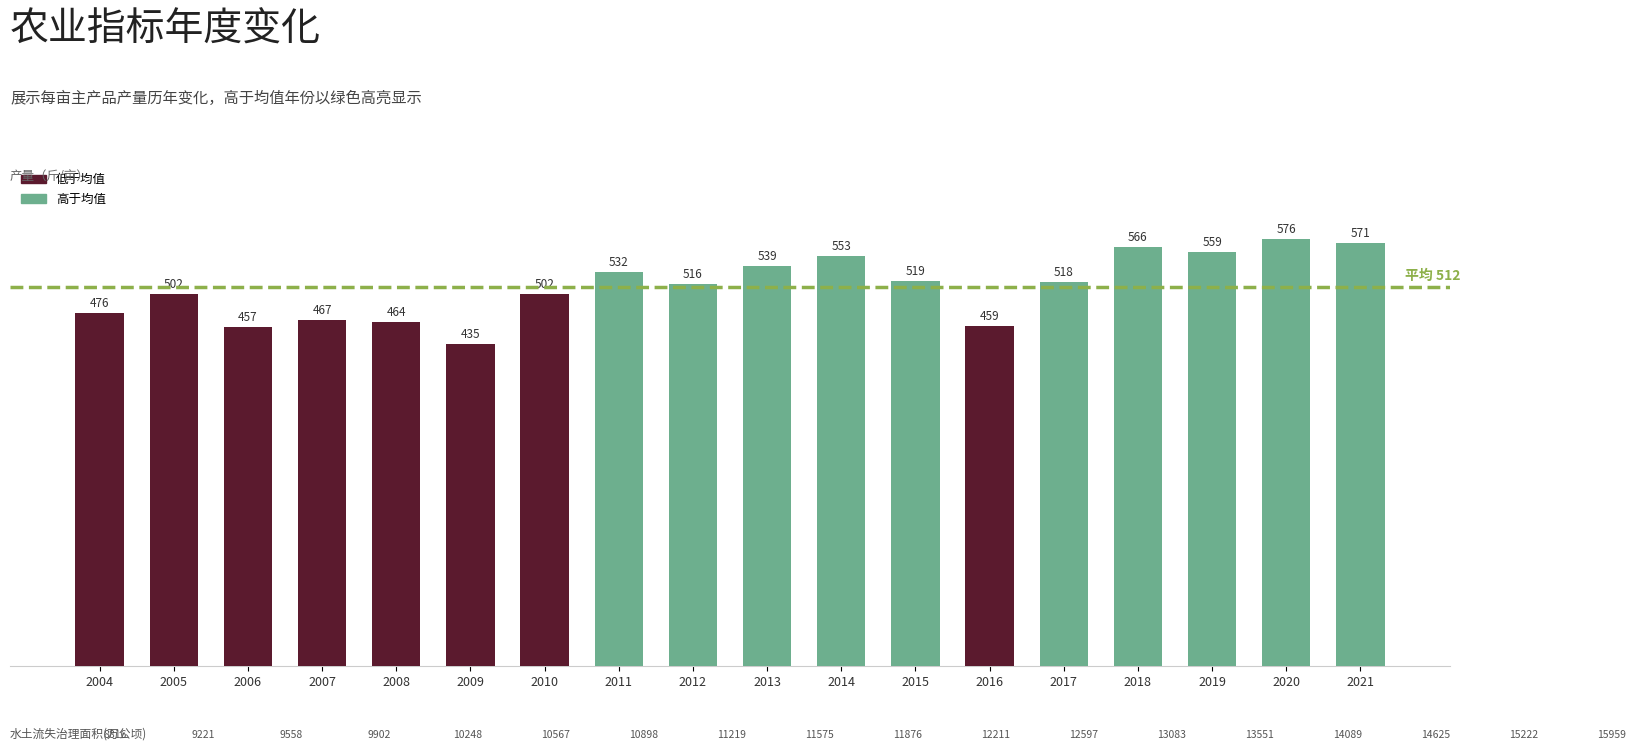

True or false: the data shows 139.8 at 2009.

False